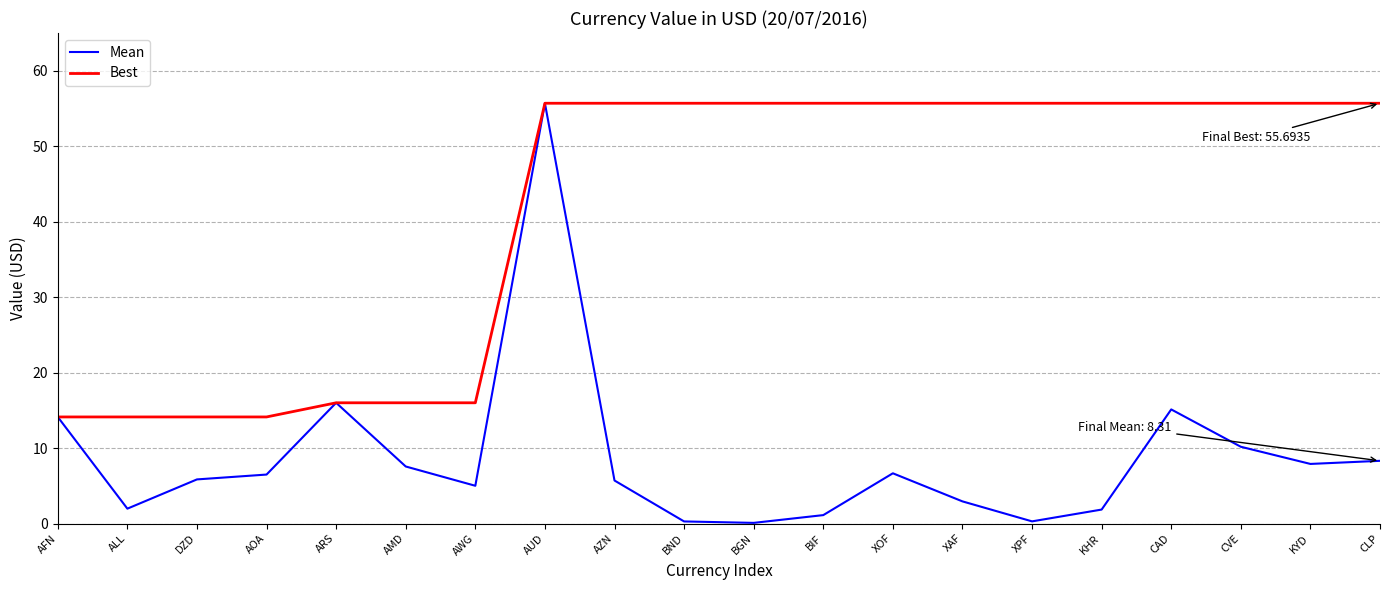

What position from the right is DZD?

18